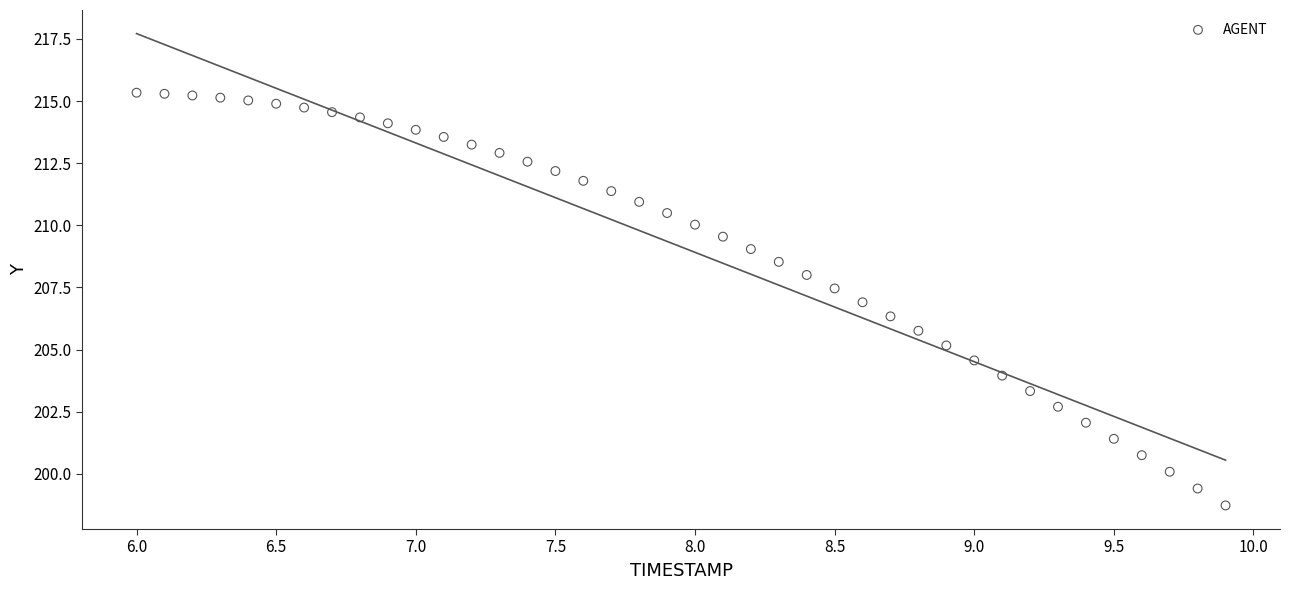

What is the range of X values (max minus min)?

3.9